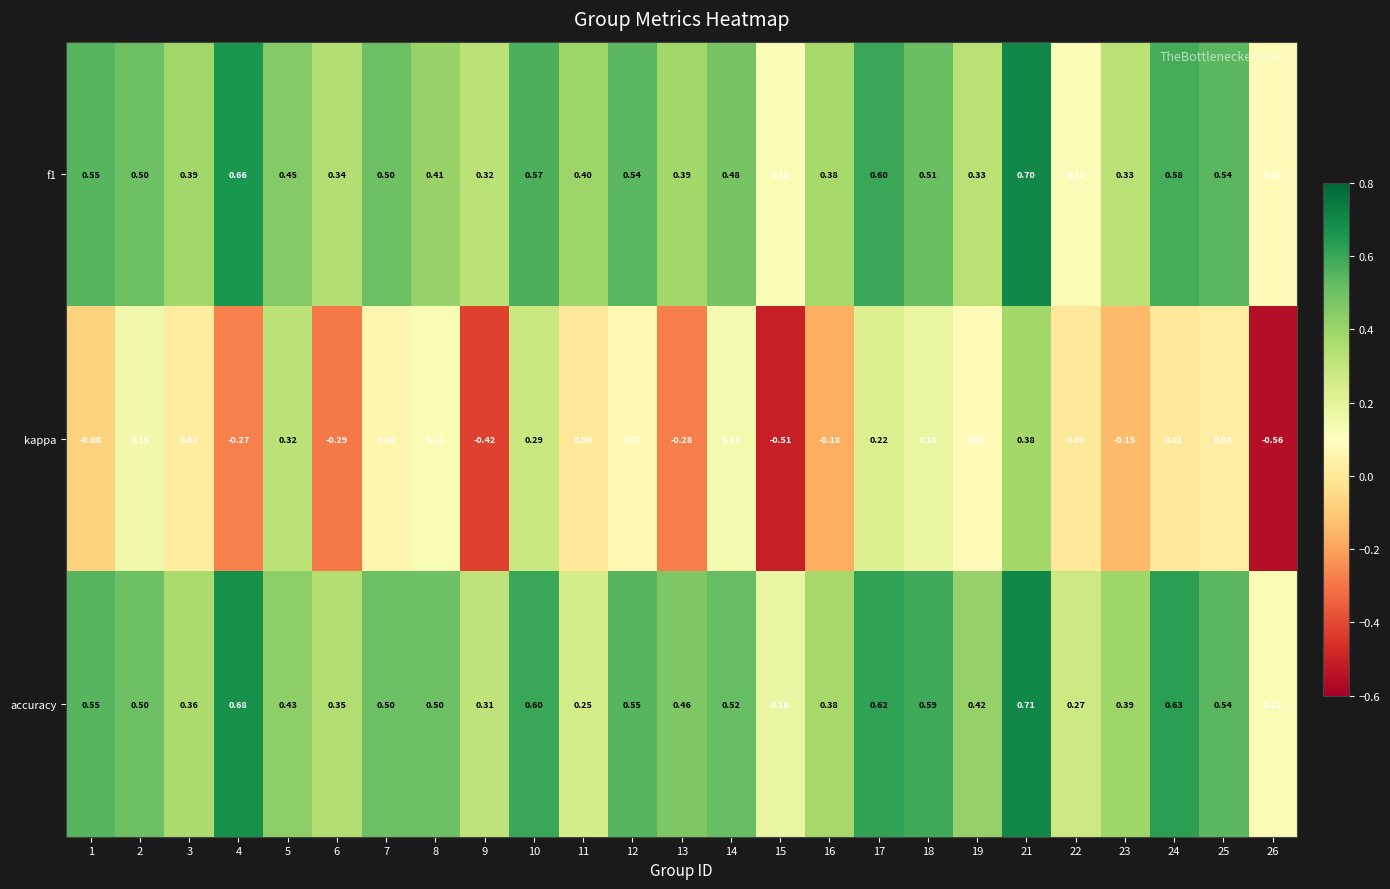

Which series changed the most between 1 and 13?

kappa